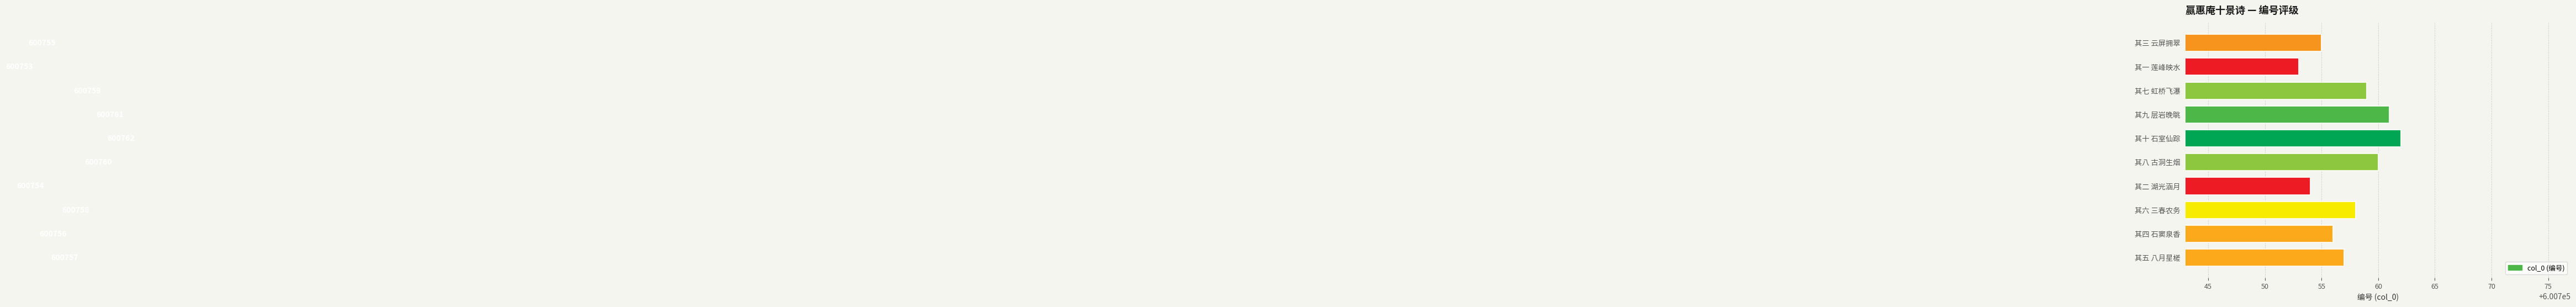

What is the smallest value displayed?

600753